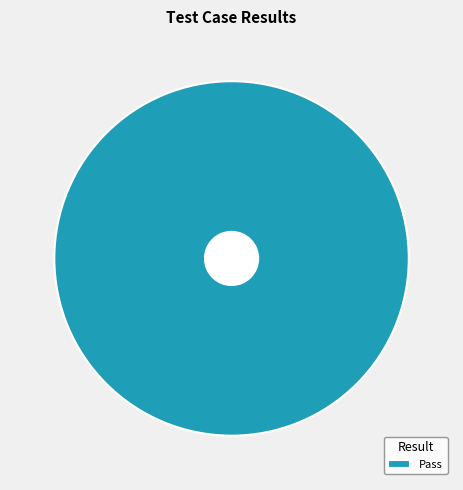

The Pass slice represents 100% of the pie. True or false?

True